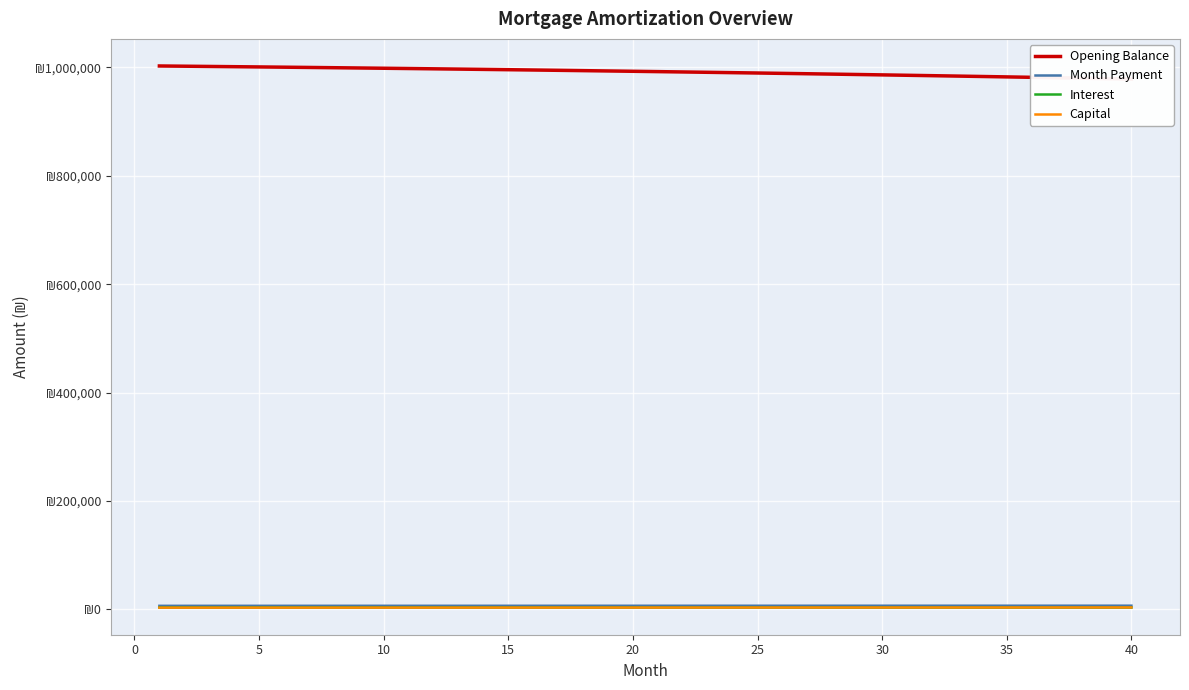

True or false: Month Payment and Capital intersect in this chart.

False